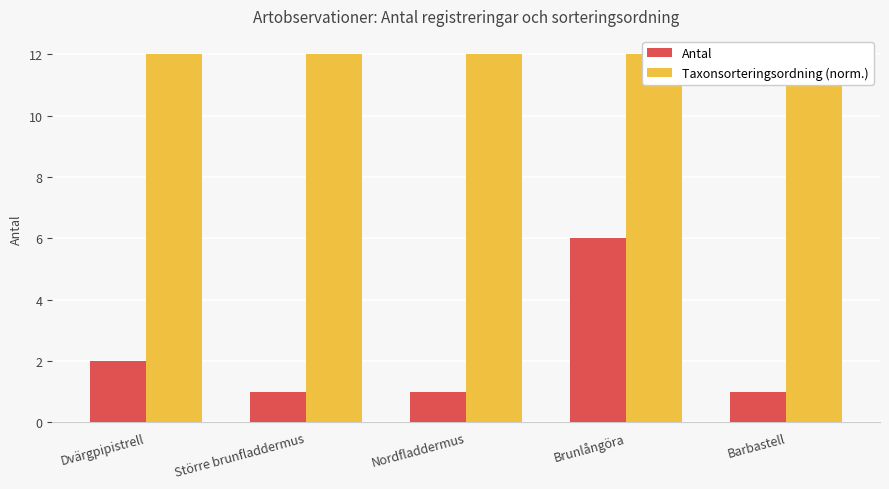

How many groups of bars are there?

5